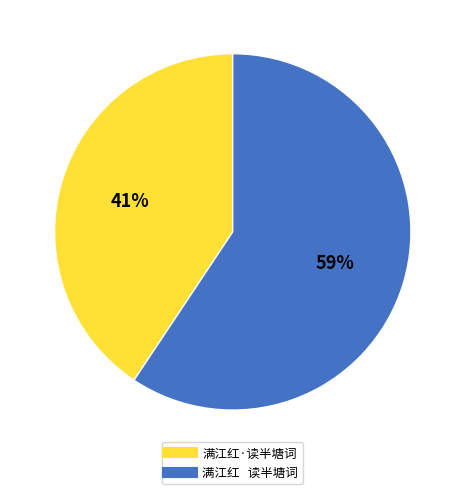

Which slice is the smallest?

满江红·读半塘词